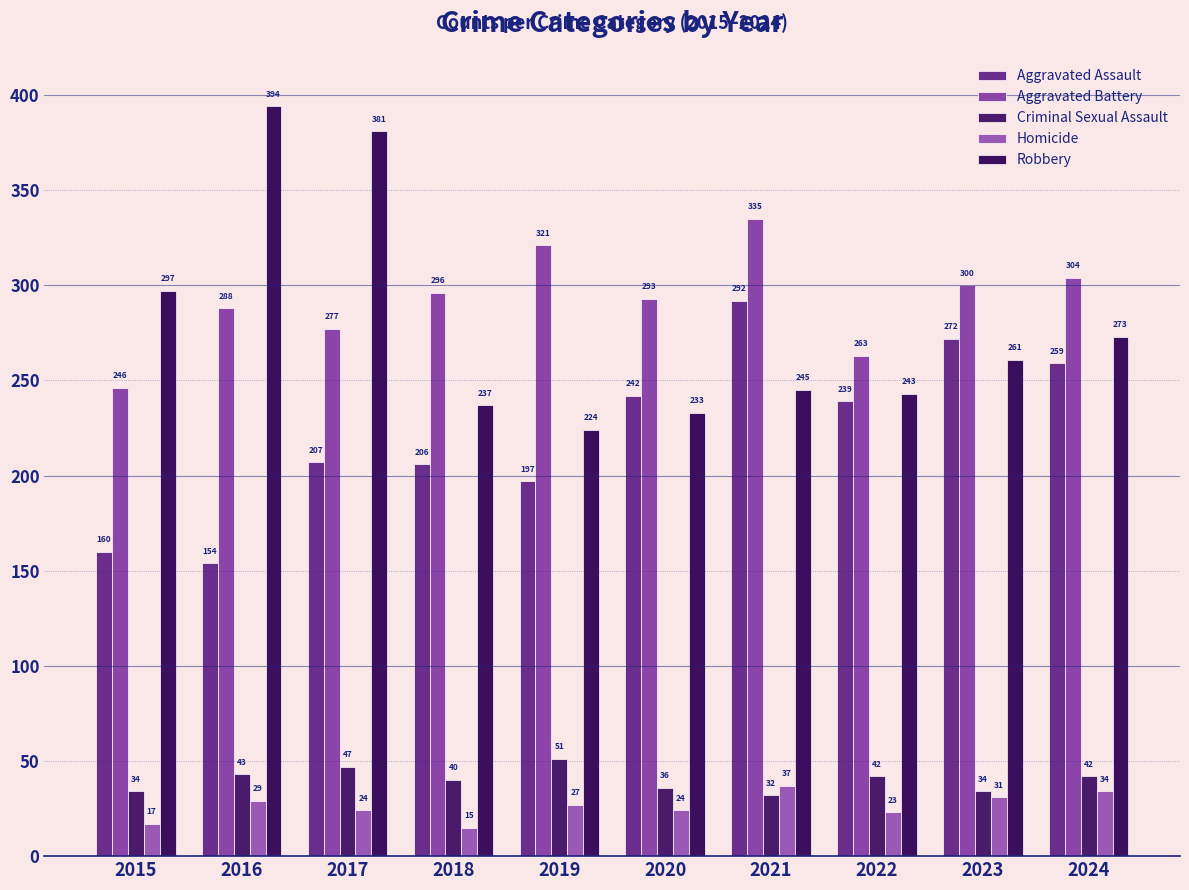

Where does the Aggravated Assault series first go above 239?

2020